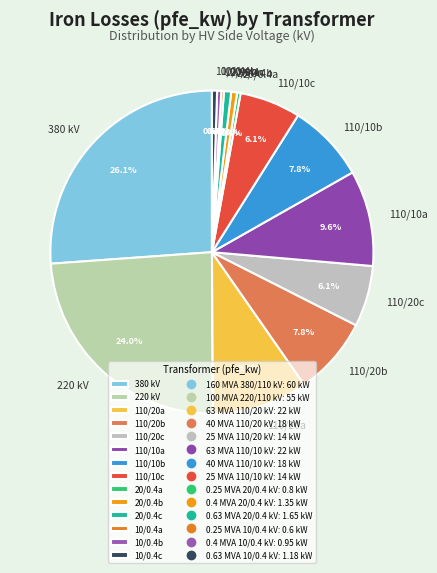

Which has a higher value, 10/0.4b or 110/10a?

110/10a